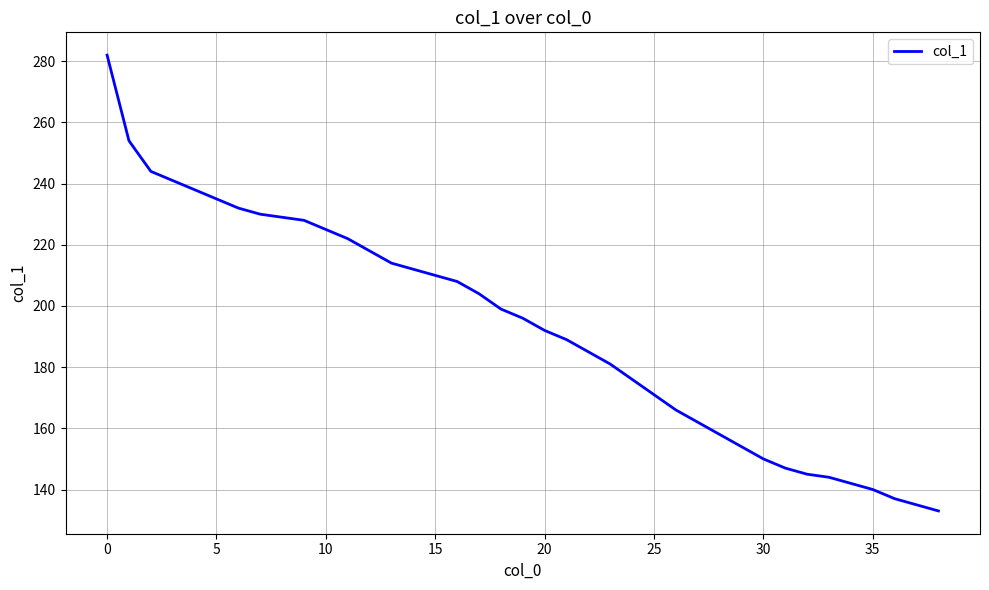

What is the difference between the maximum and minimum values?

149